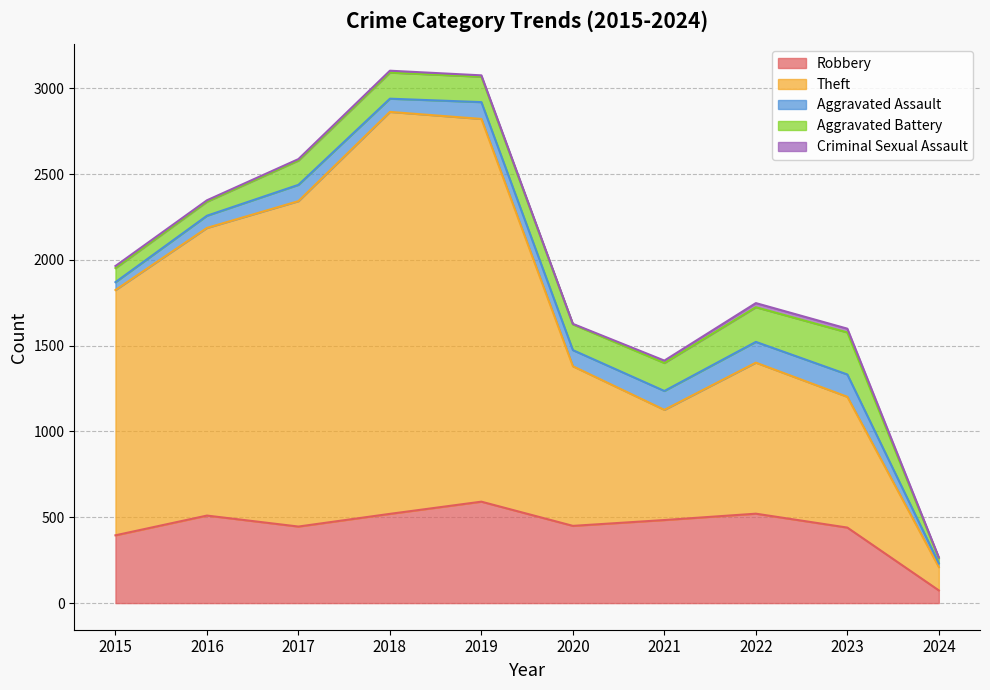

Reading right to left, extract all data points from this chart.

Robbery: 74	440	521	484	450	591	520	446	510	395
Theft: 136	762	880	642	930	2230	2342	1896	1676	1429
Aggravated Assault: 22	130	121	110	94	98	77	95	71	46
Aggravated Battery: 30	245	202	163	150	148	152	142	82	82
Criminal Sexual Assault: 4	22	24	14	3	8	11	8	8	12